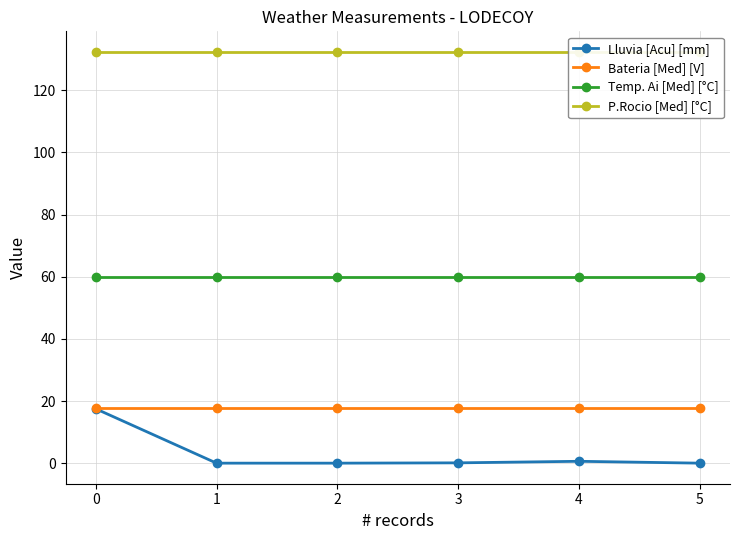

Is this an area chart (filled region under the line)?

No